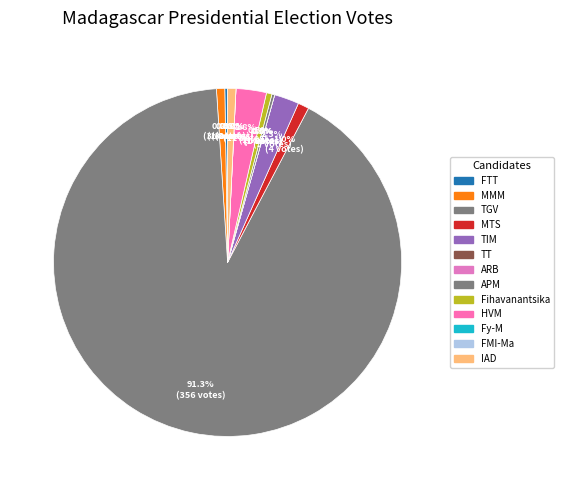

Which category has the biggest portion of the pie?

RAJOELINA Andry Nirina (TGV)